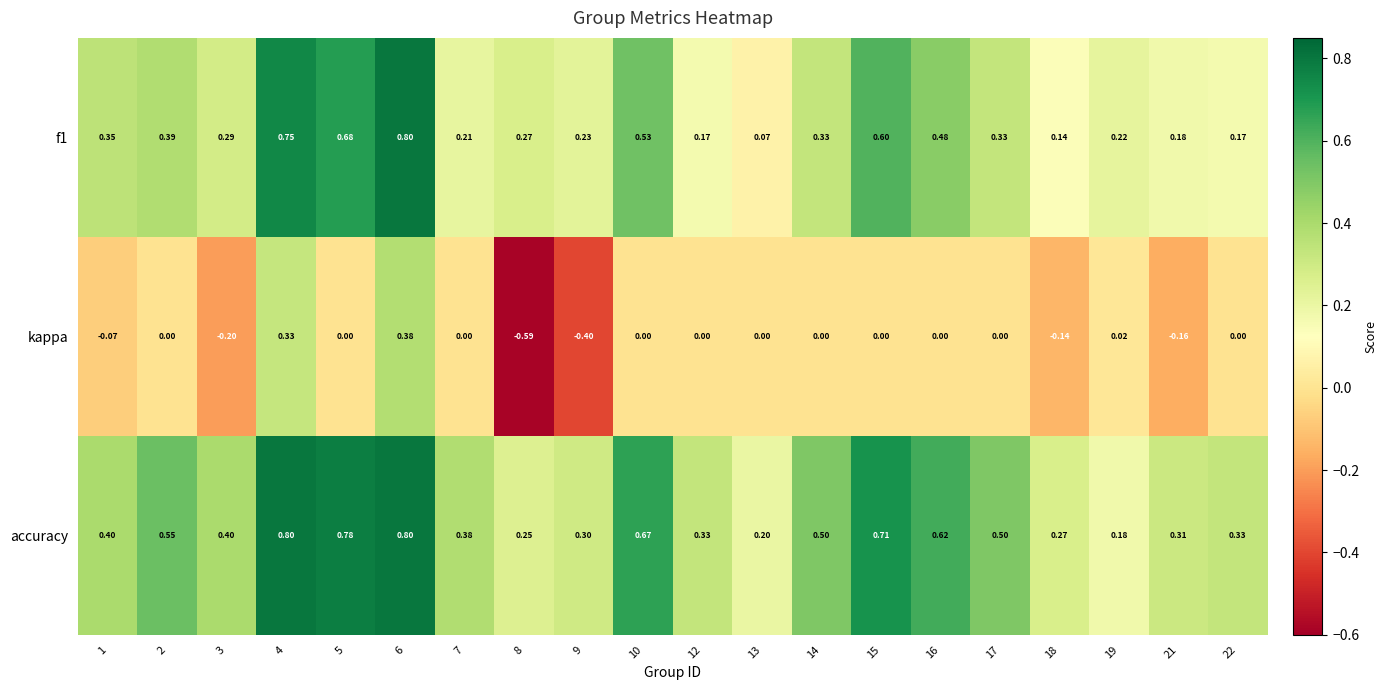

What is the total value across all series at 18?

0.3